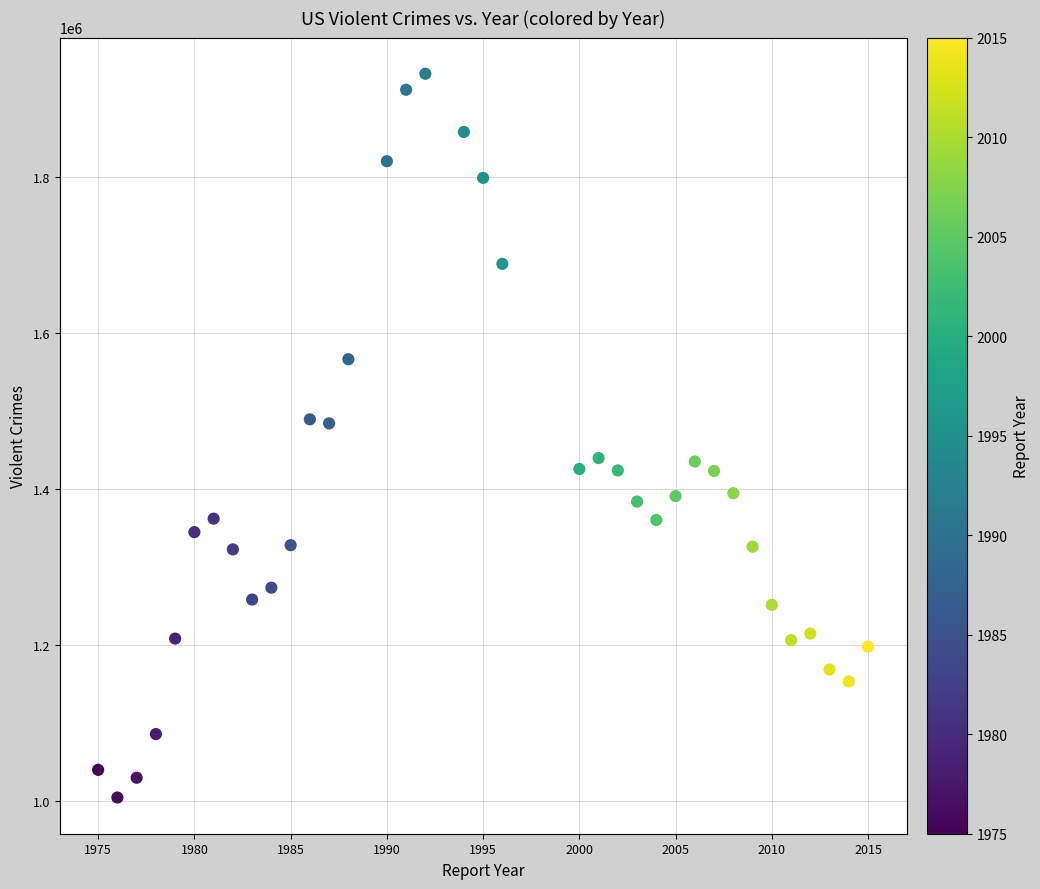

What is the range of Y values (max minus min)?

928064